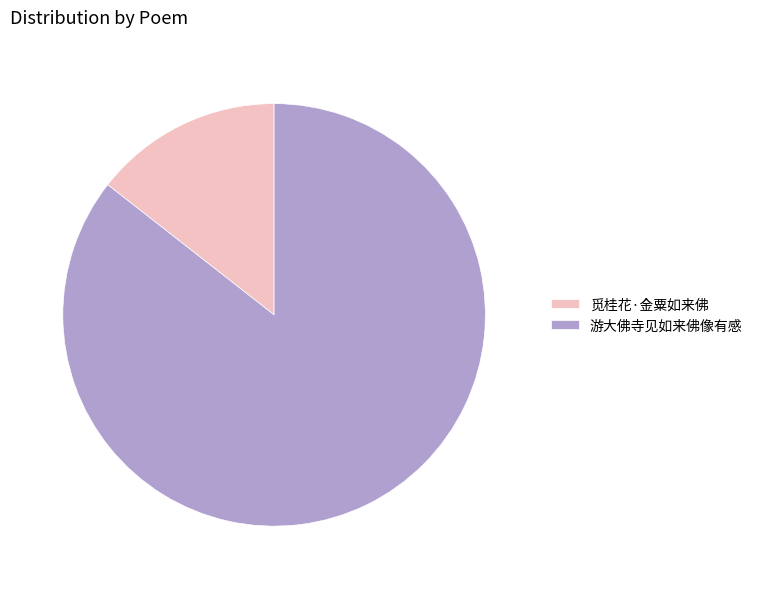

Do 觅桂花·金粟如来佛 and 游大佛寺见如来佛像有感 together represent more than half of the pie?

Yes